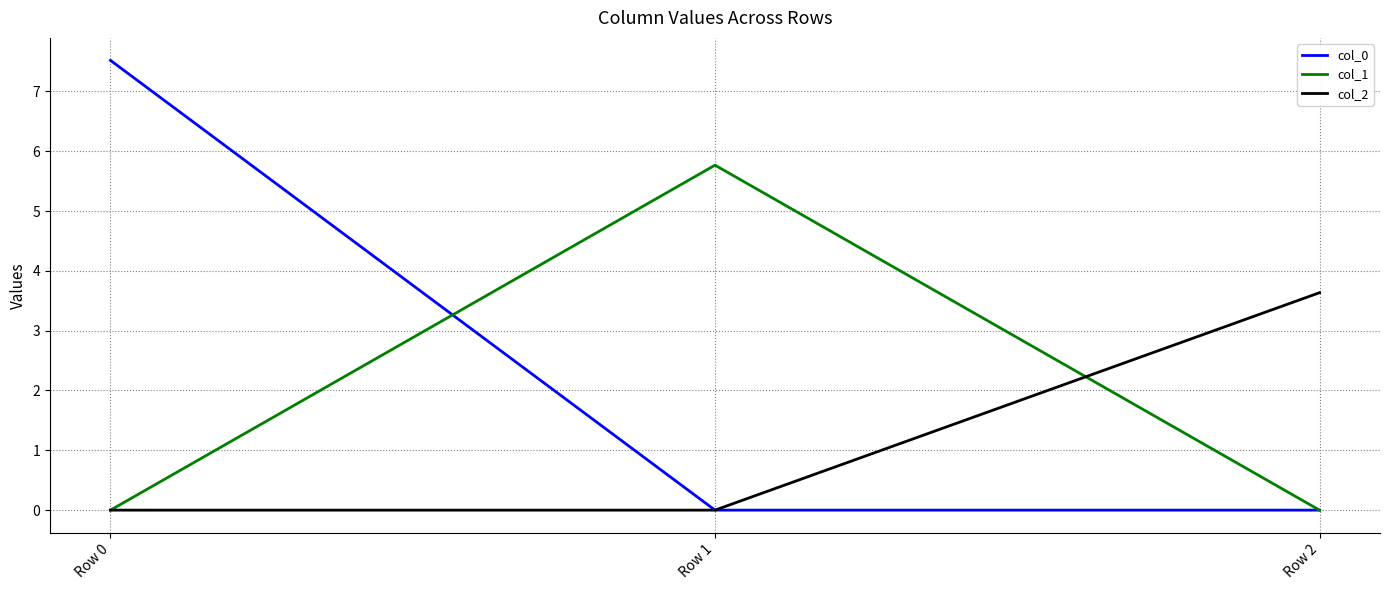

What is the spread (max minus min) of values at Row 1?

5.8